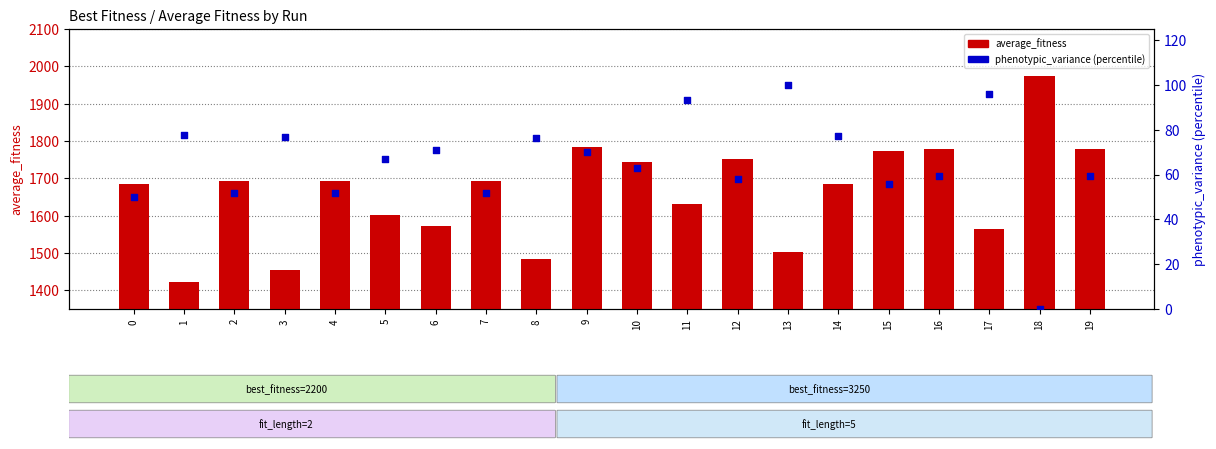

Which series contains the lowest Y value?

phenotypic_variance